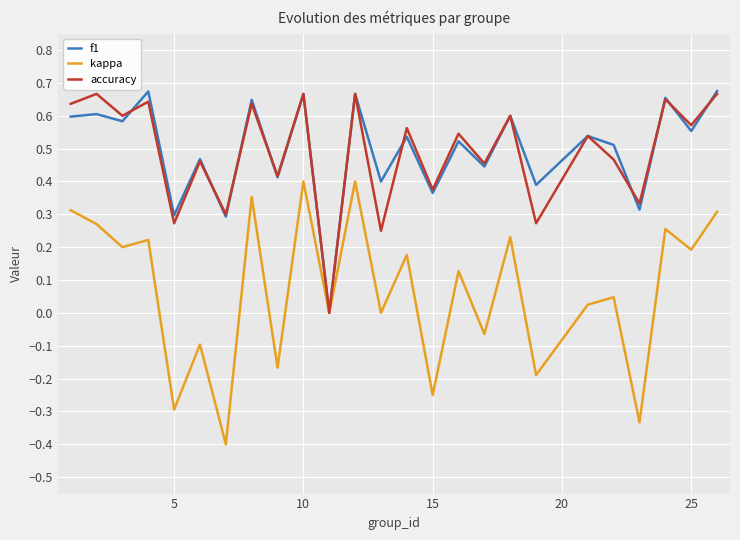

What is the minimum value shown in the chart?

-0.4